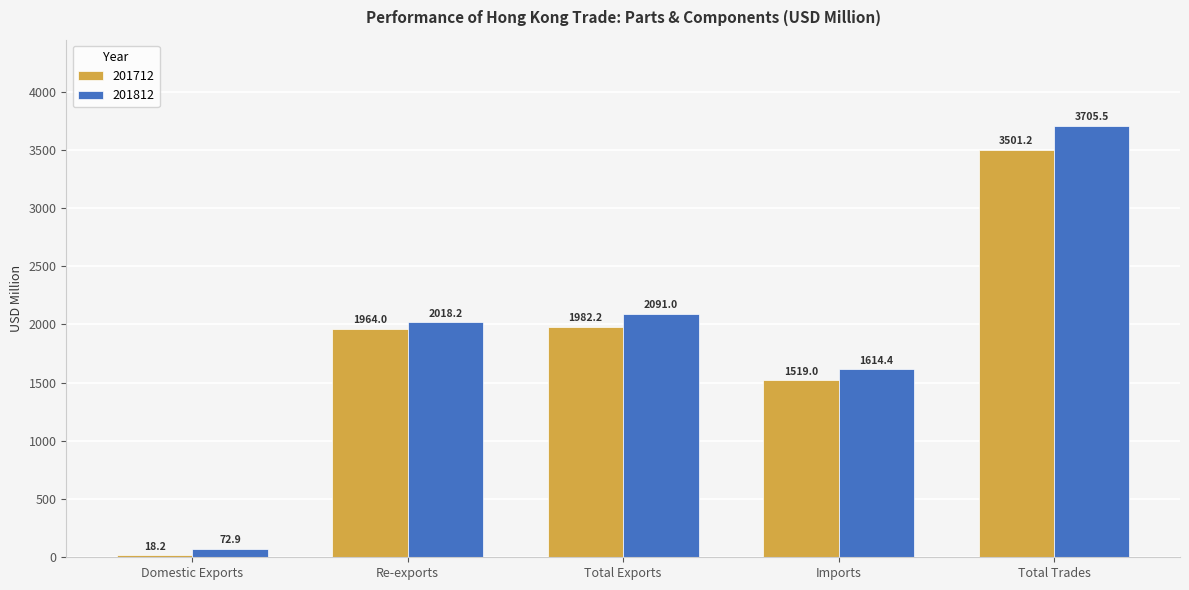

What position from the right is Total Exports?

3